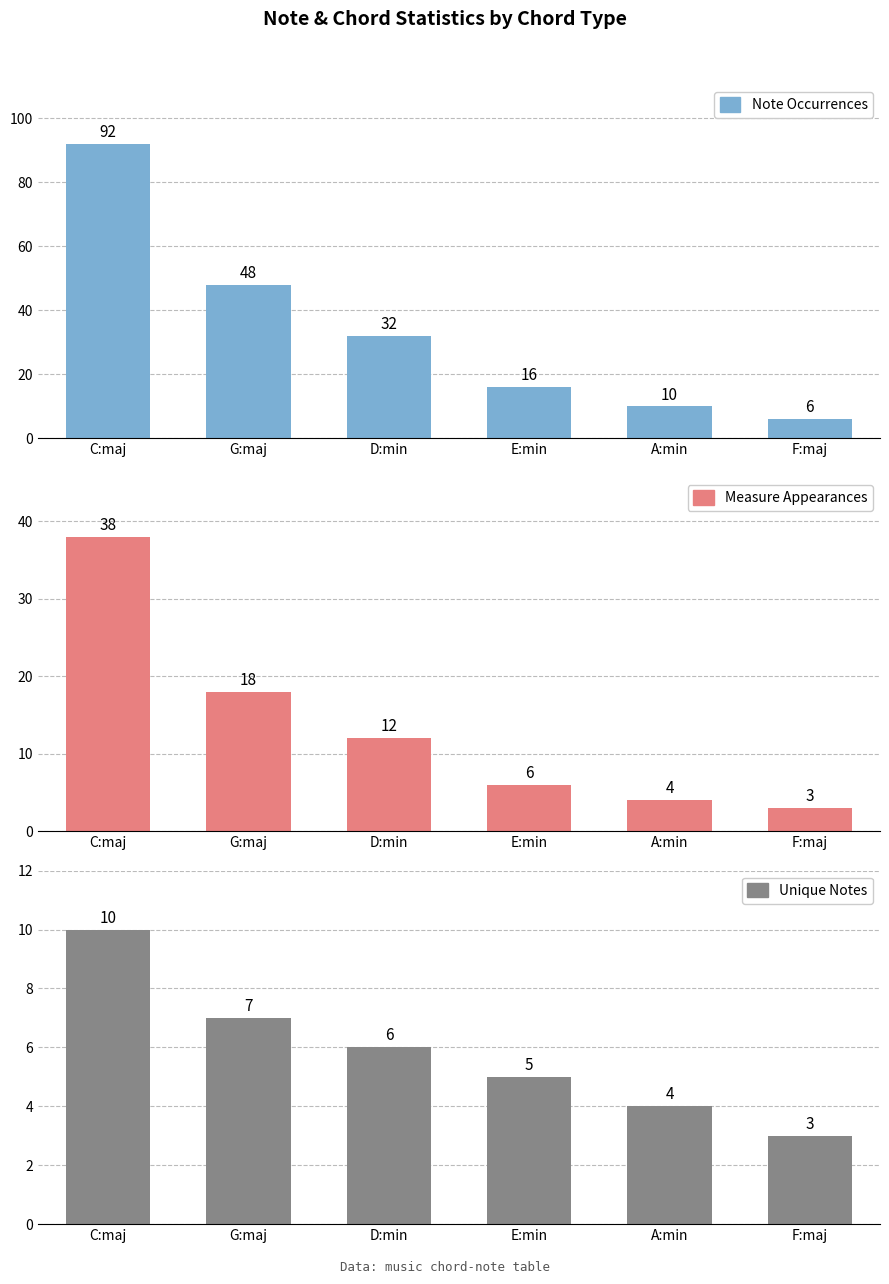

Between F:maj and A:min, which is larger?

A:min